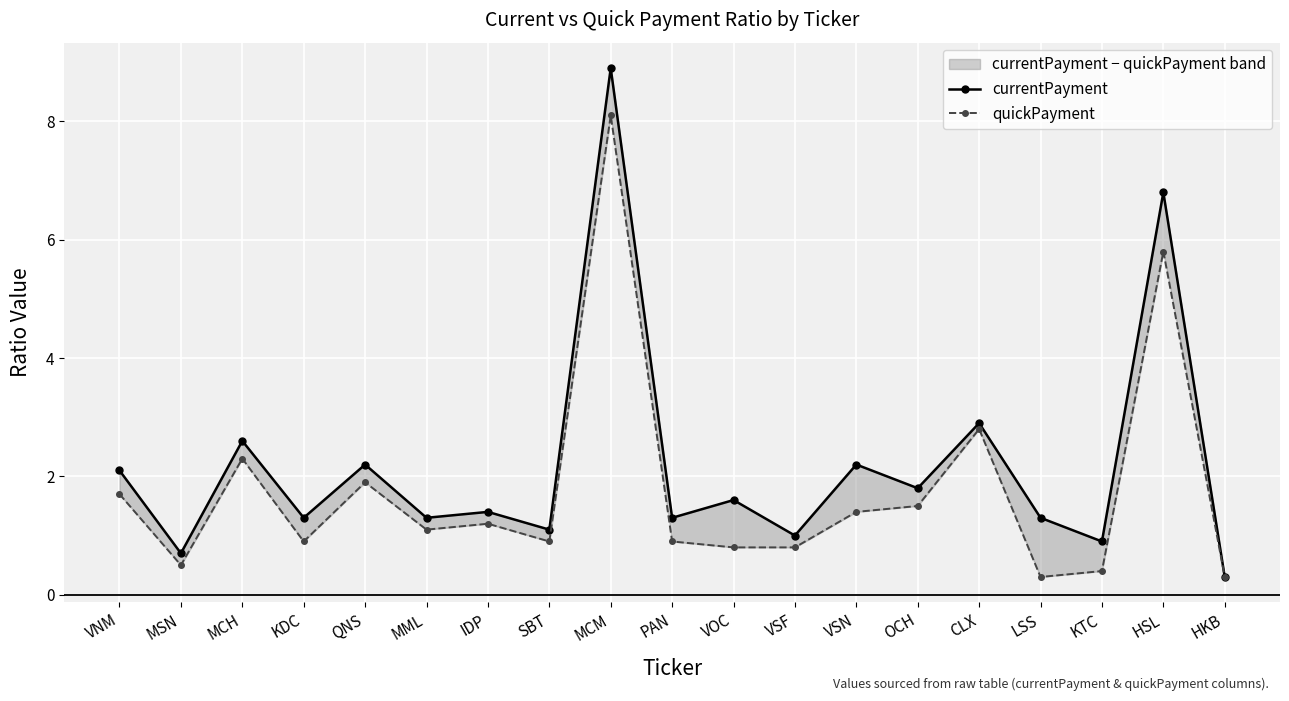

True or false: quickPayment and currentPayment intersect in this chart.

False